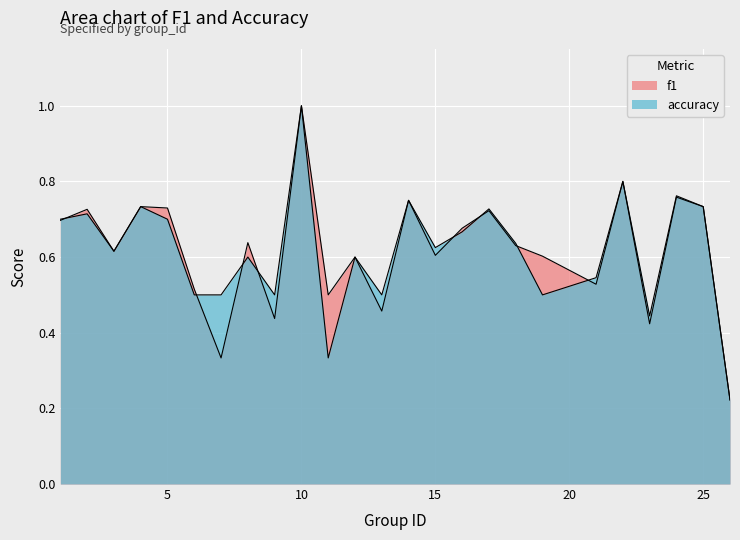

True or false: accuracy and f1 intersect in this chart.

True